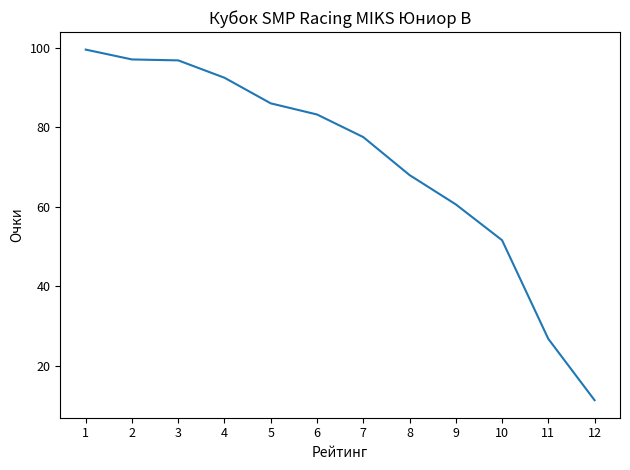

What is the difference between the maximum and minimum values?

88.2